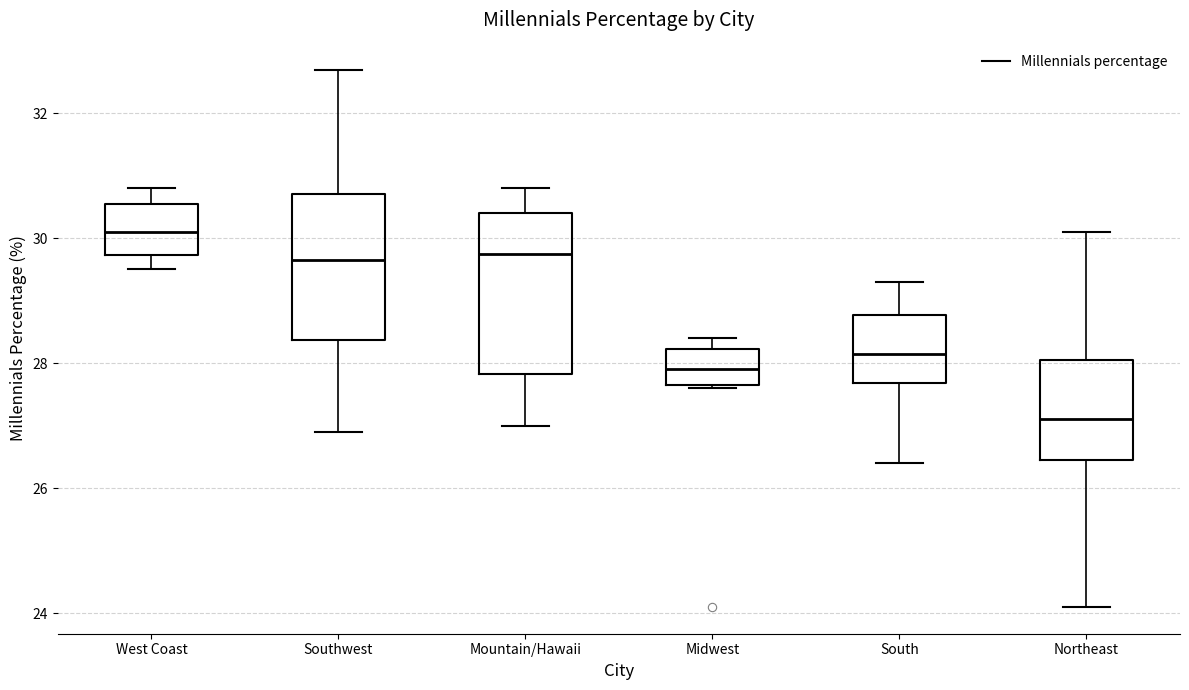

Where does the lower whisker of the box for West Coast end on the y-axis? The values are not printed on the chart, so give them approximately, as read against the axis.

29.6